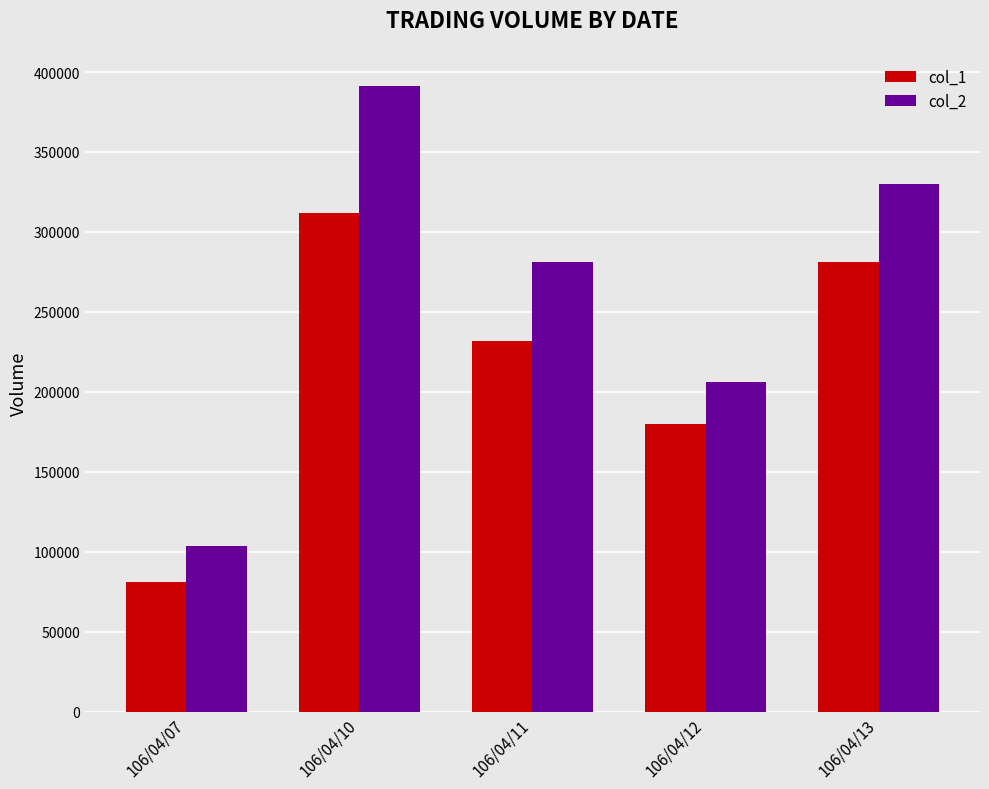

At which label does col_2 first exceed 281420?

106/04/10